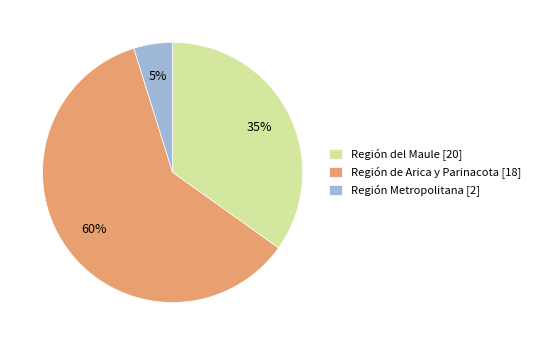

True or false: Región de Arica y Parinacota [18] accounts for 70% of the total.

False